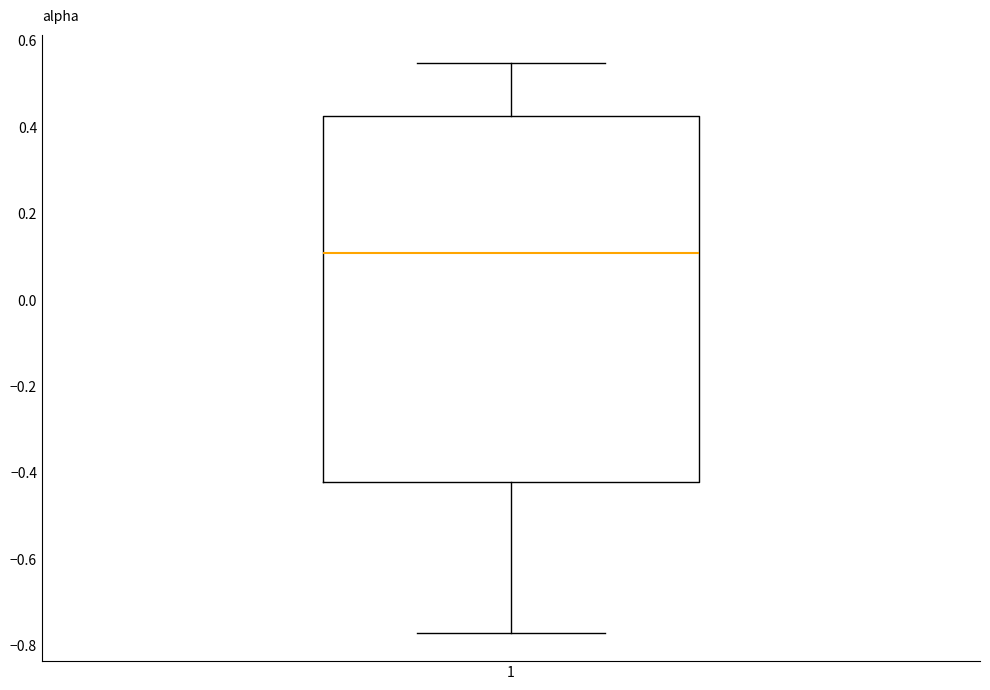

Where does the lower whisker of the box at x = 1 end on the y-axis? The values are not printed on the chart, so give them approximately, as read against the axis.

-0.78